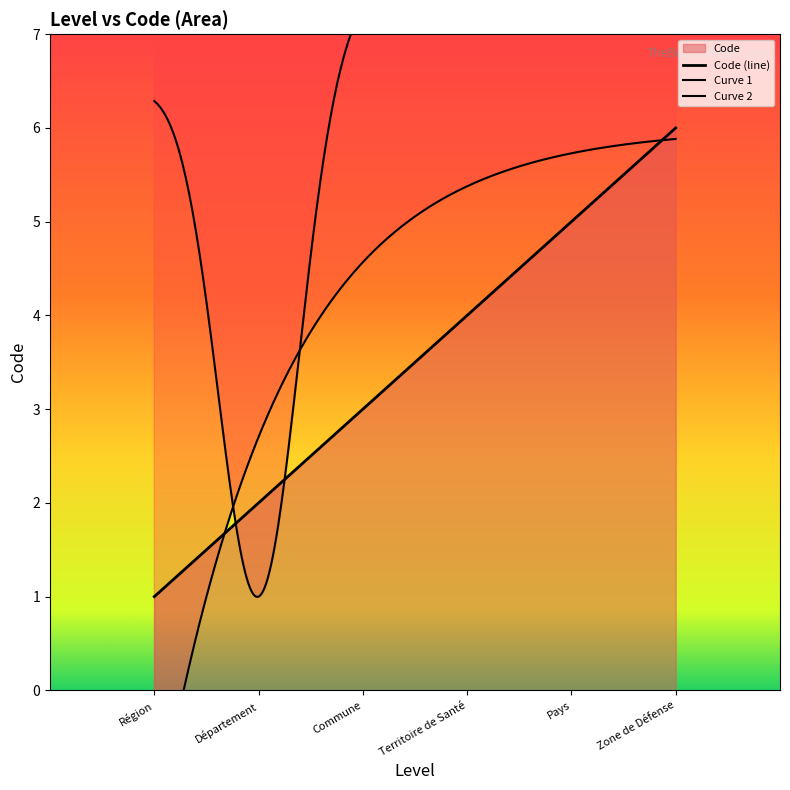

Rank the categories by value from lowest to highest.

Région, Département, Commune, Territoire de Santé, Pays, Zone de Défense